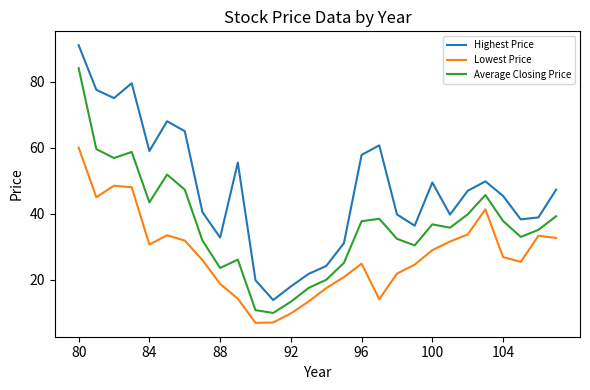

True or false: Average Closing Price and Highest Price cross at least once.

False